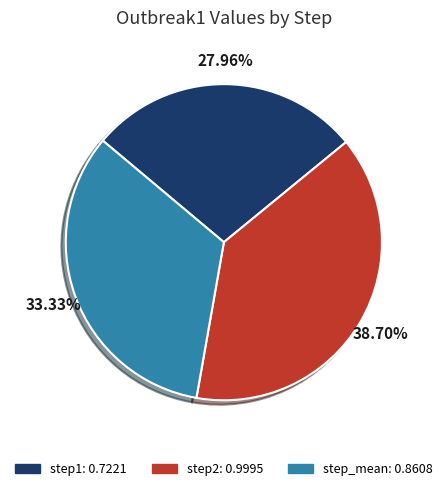

Which slice is the smallest?

step1